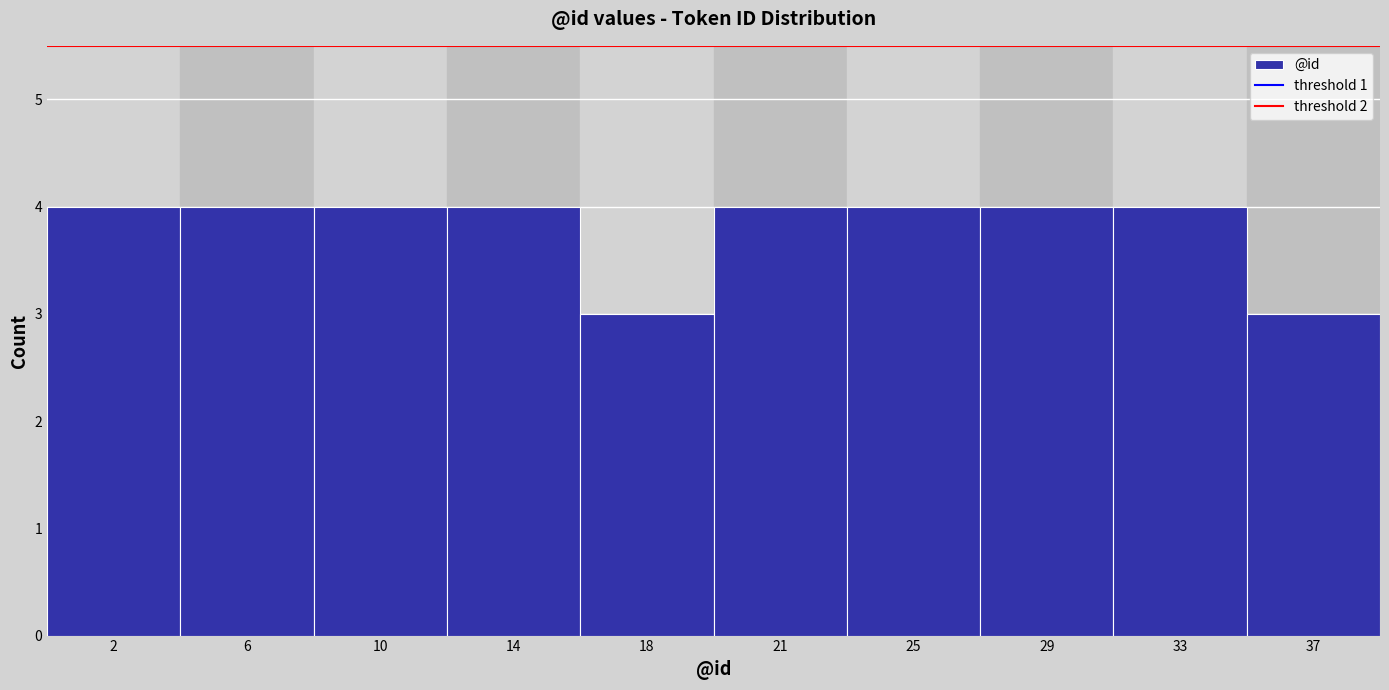

Reading left to right, what are all the values shown in this chart?

4	4	4	4	3	4	4	4	4	3